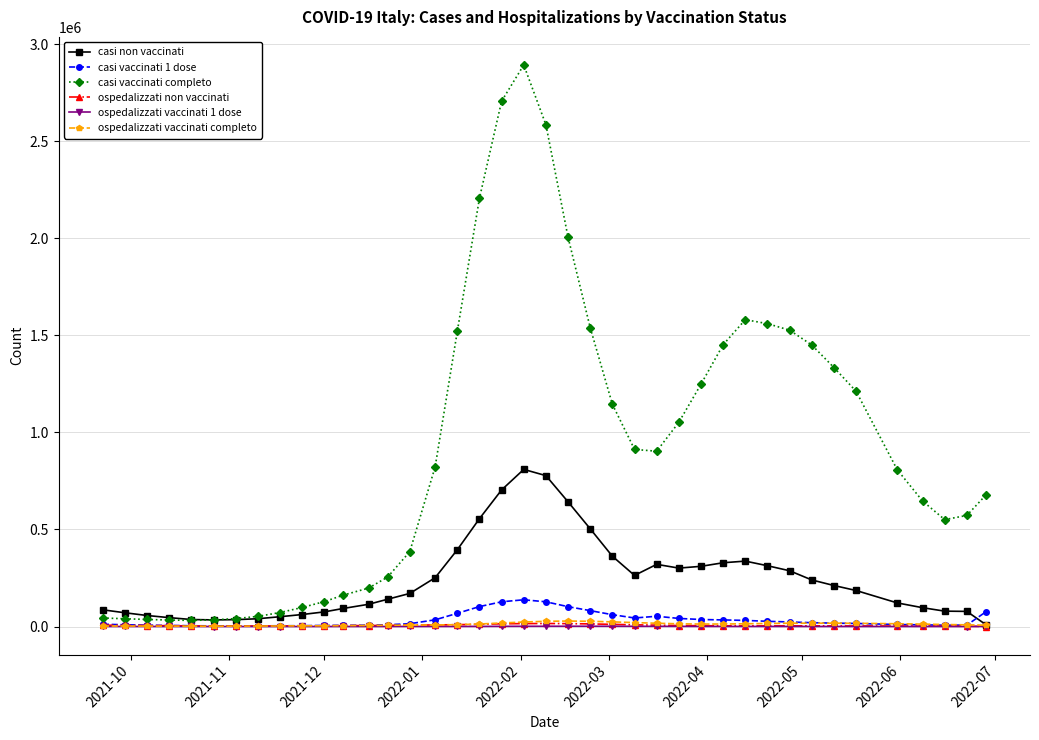

What is the greatest value displayed?

2893284